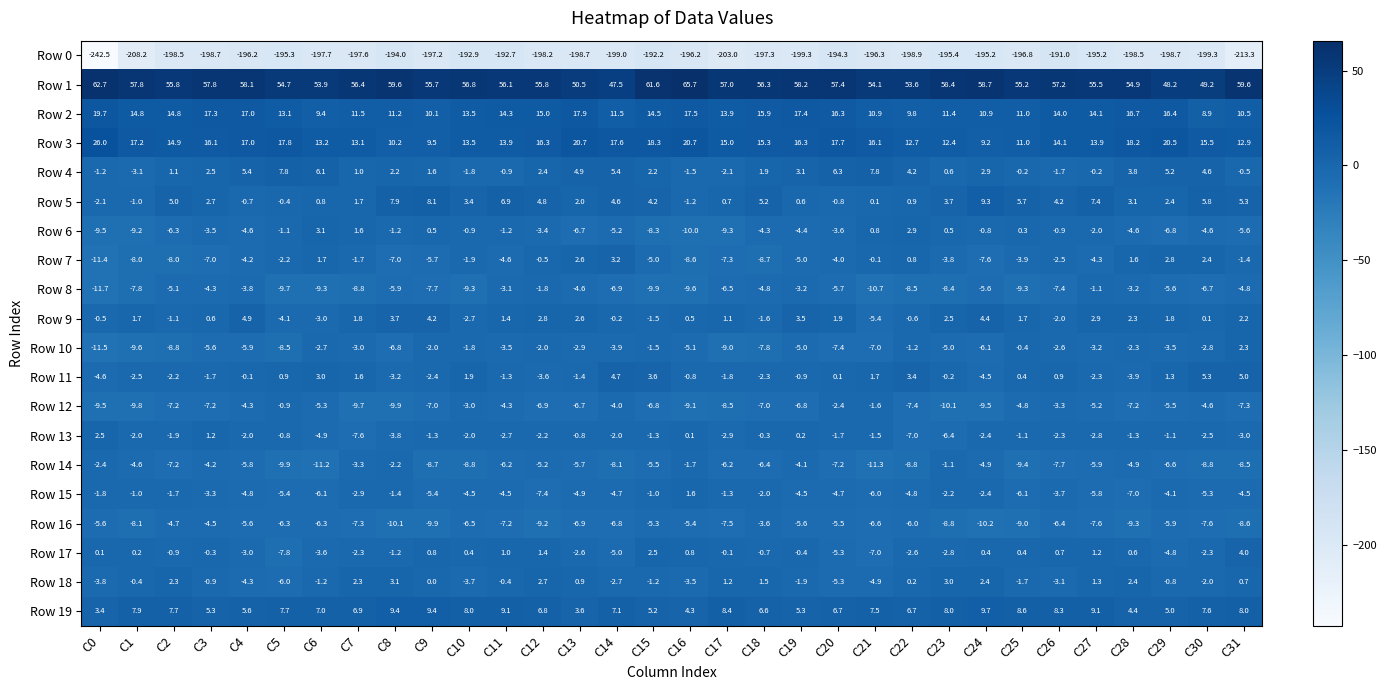

What is the lowest value of the Row 0 series?

-242.5